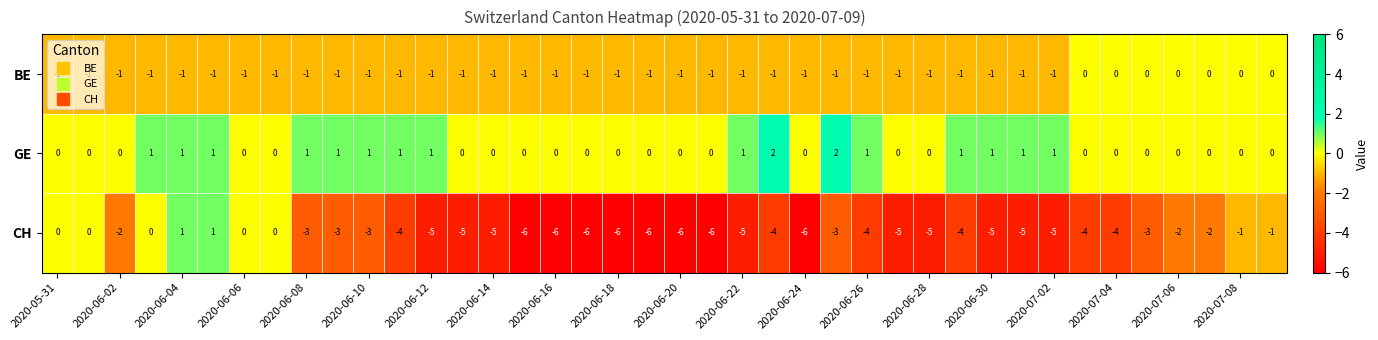

Rank the series by their average value, from highest to lowest.

GE, BE, CH